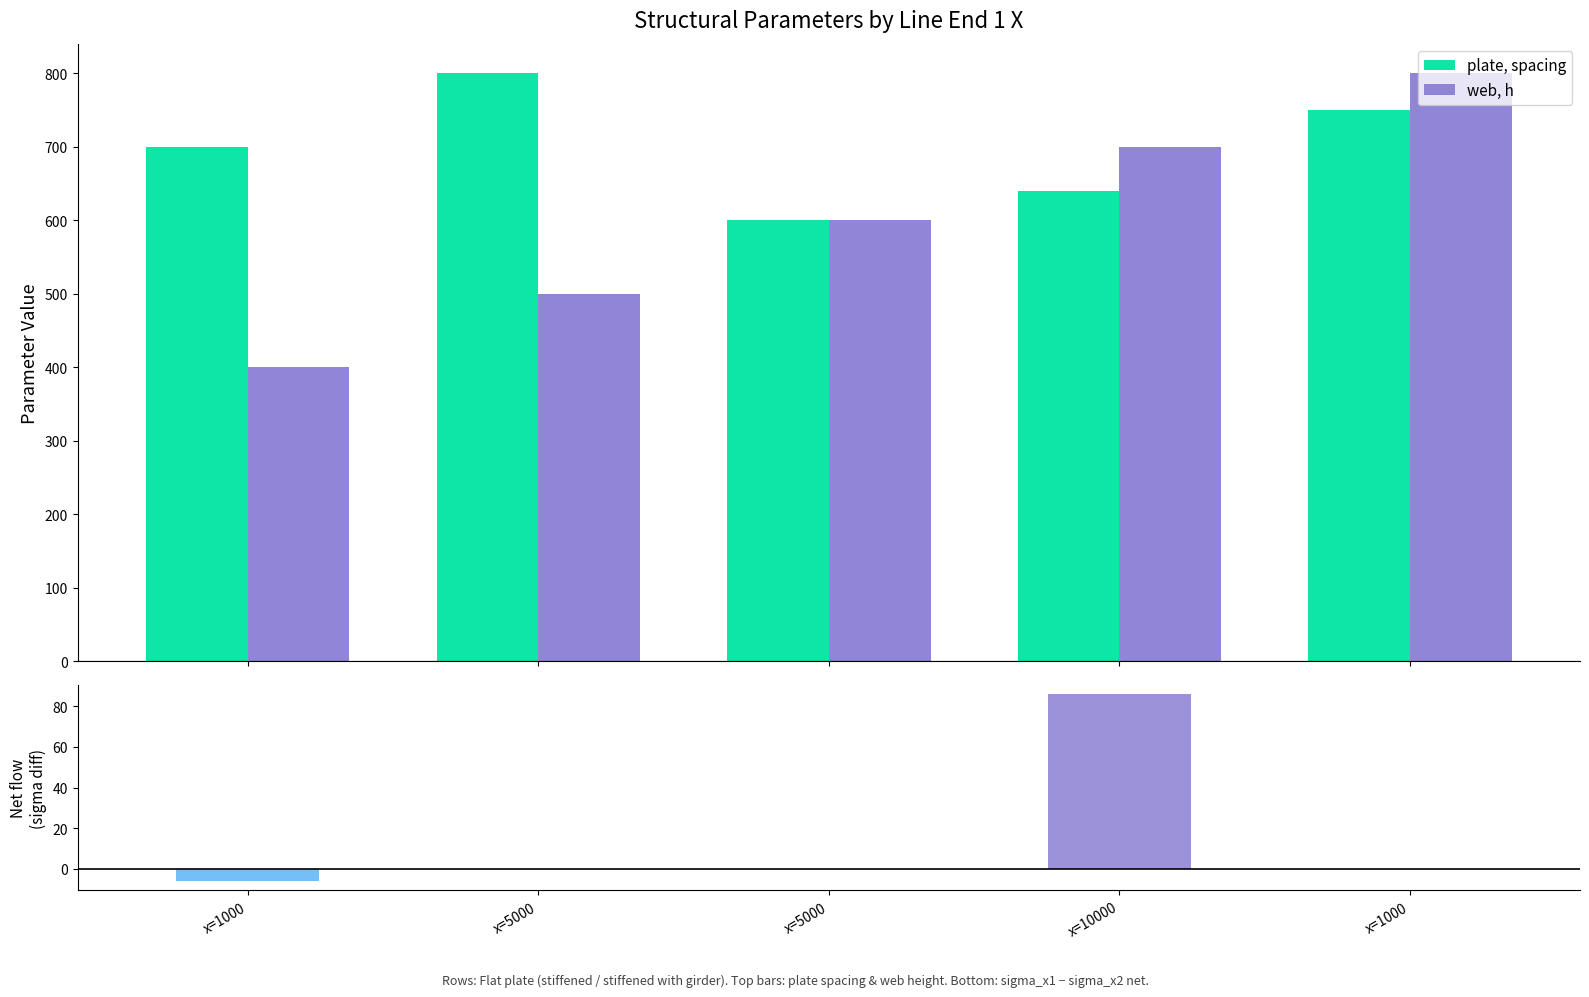

What is the minimum value shown in the chart?

-6